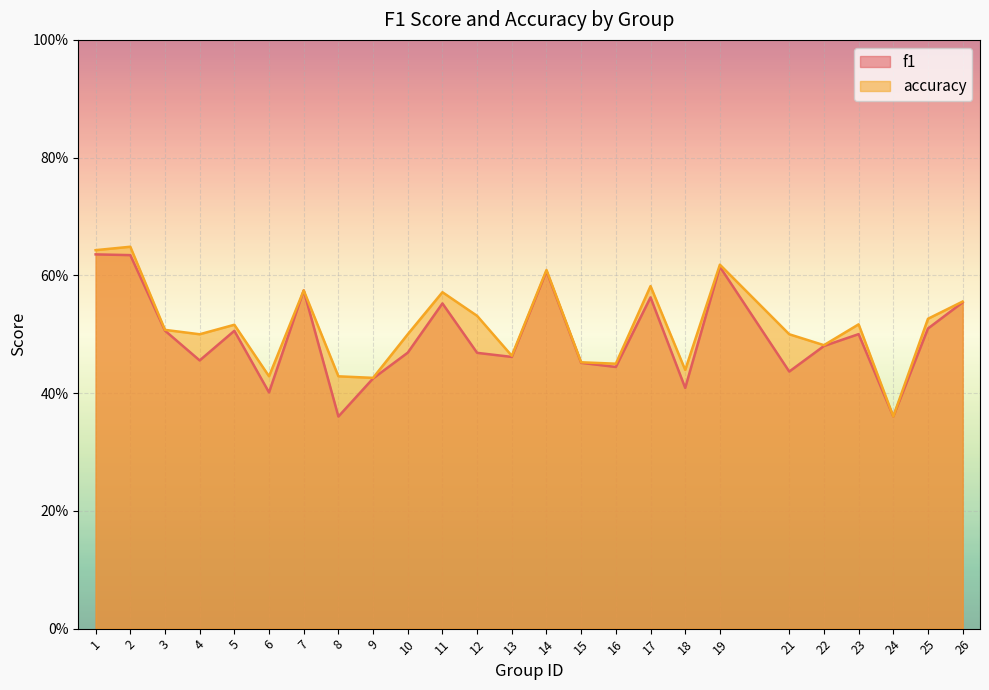

Count the number of categories in the chart.

25